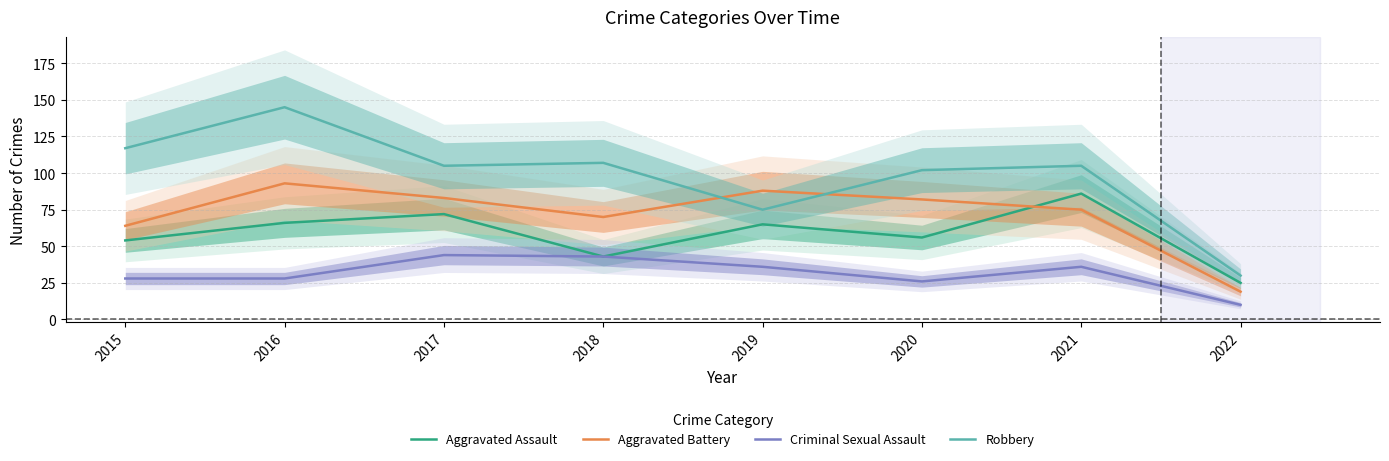

At how many categories does at least one series exceed 129?

1